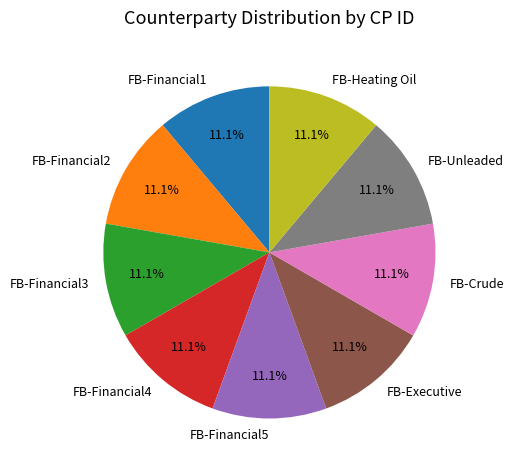

What is the ratio of the value at FB-Financial1 to the value at FB-Executive?

1.0